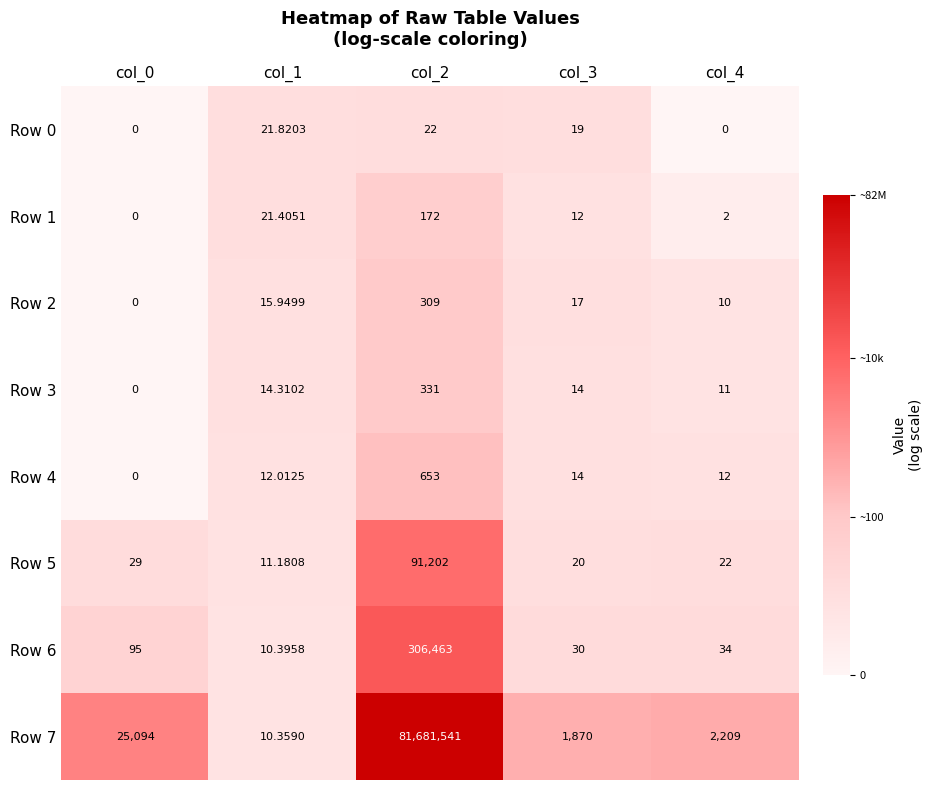

Is the value of Row 2 at col_2 greater than the value of Row 5 at col_2?

No